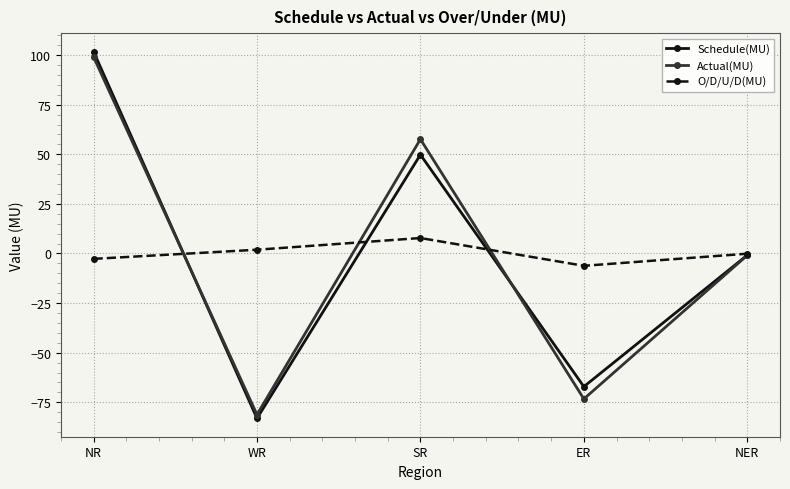

What is the maximum value shown in the chart?

101.8